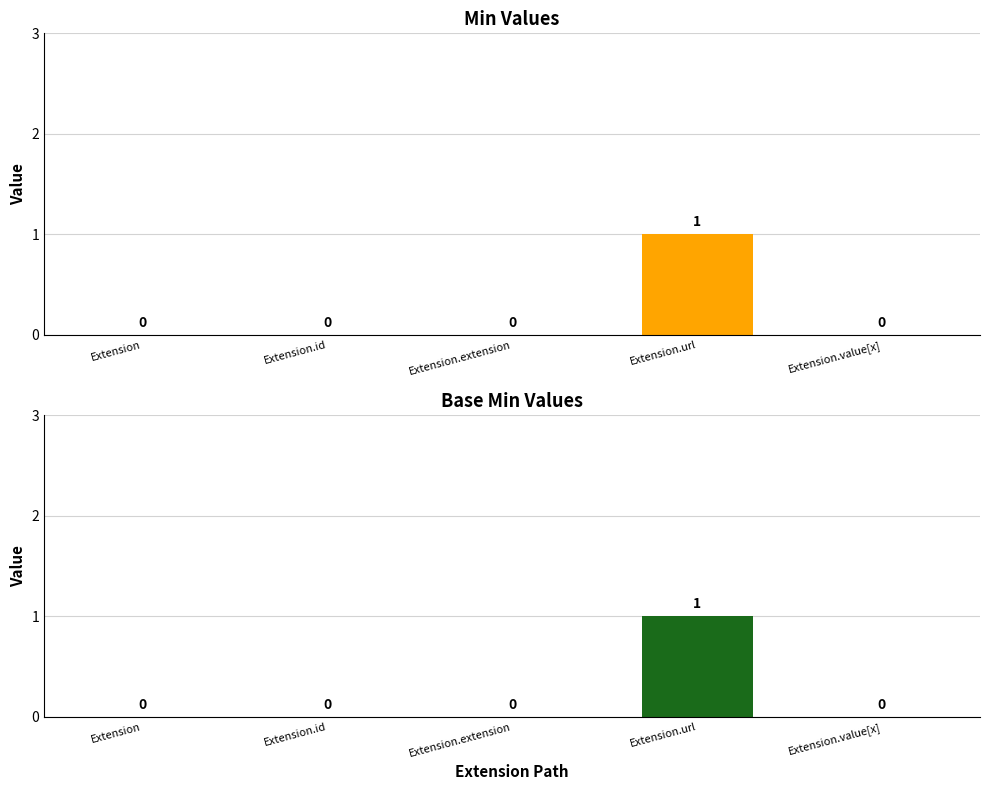

Reading right to left, extract all data points from this chart.

Min: 0	1	0	0	0
Base Min: 0	1	0	0	0